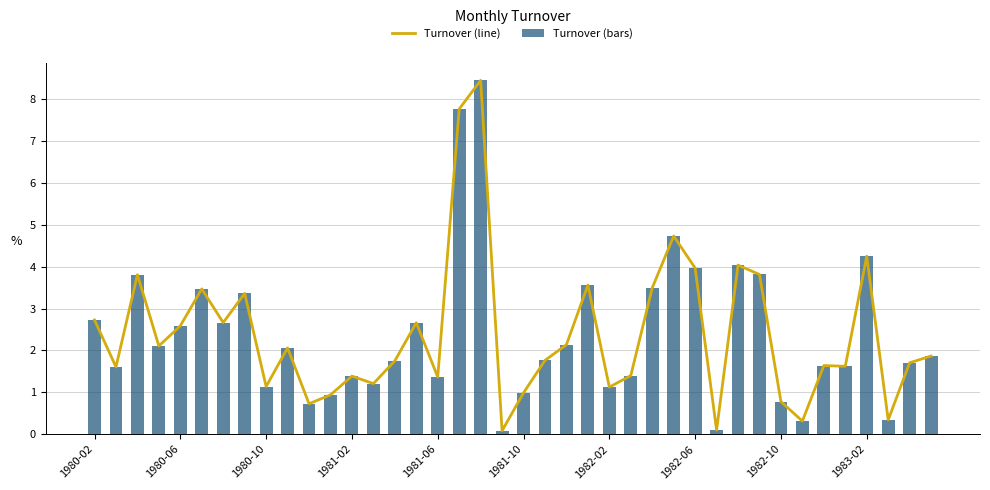

Which has a higher value, 1981-10 or 1982-06?

1982-06